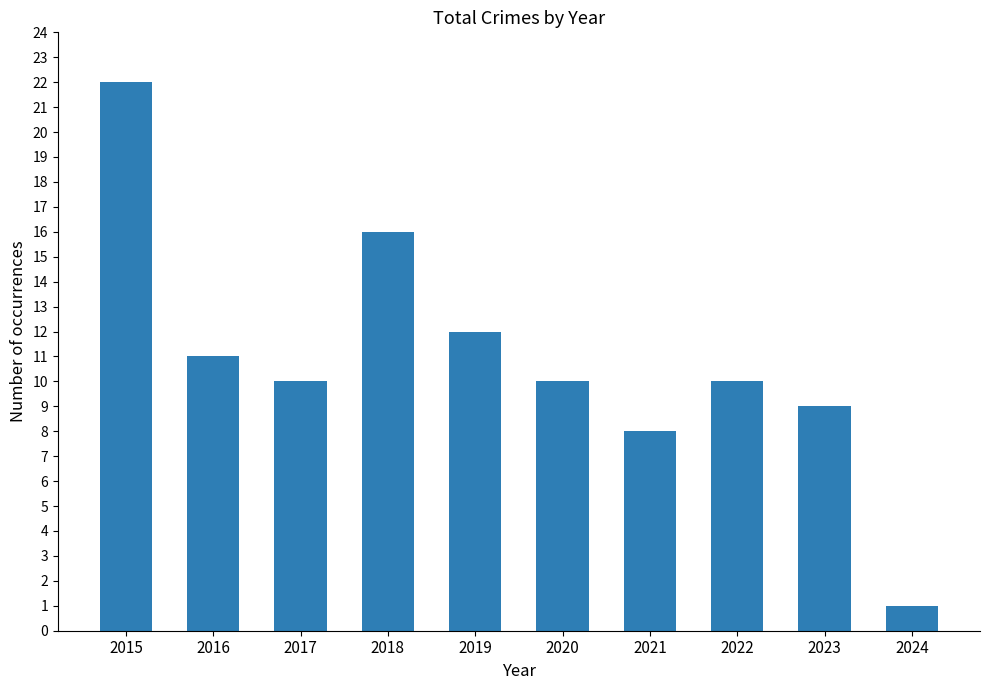

Reading left to right, extract all data points from this chart.

22	11	10	16	12	10	8	10	9	1